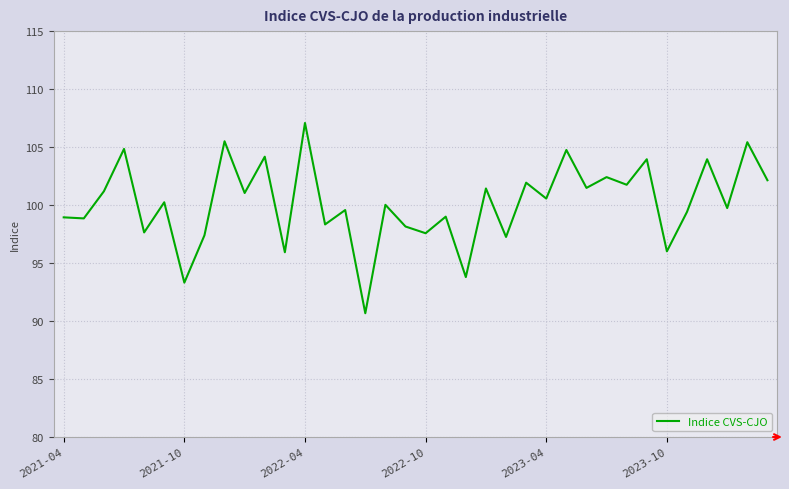

What is the greatest value displayed?

107.1